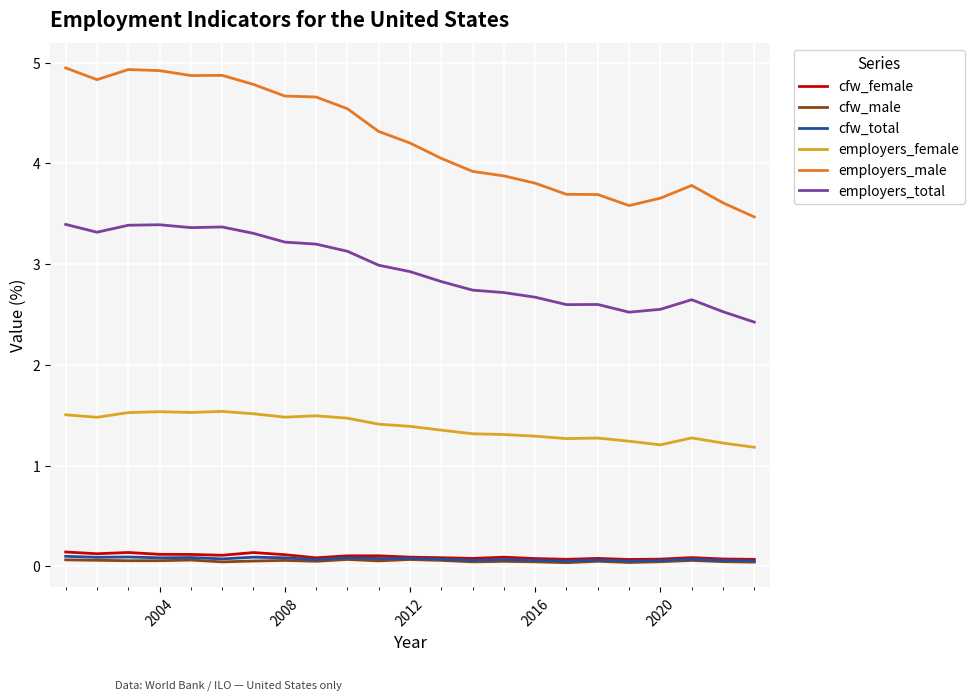

True or false: employers_total and employers_female intersect in this chart.

False